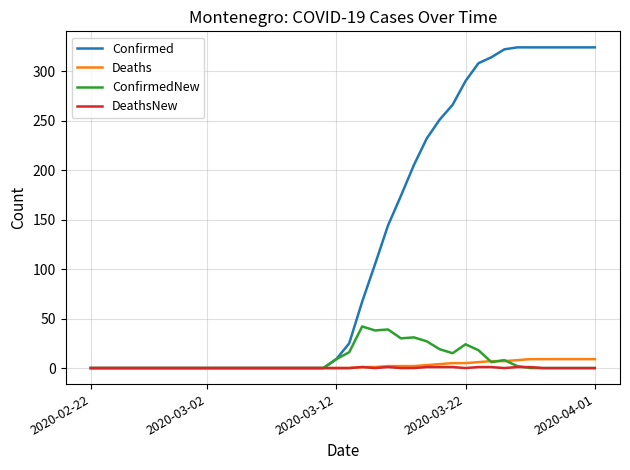

What are all the series names shown in the legend?

Confirmed, Deaths, ConfirmedNew, DeathsNew